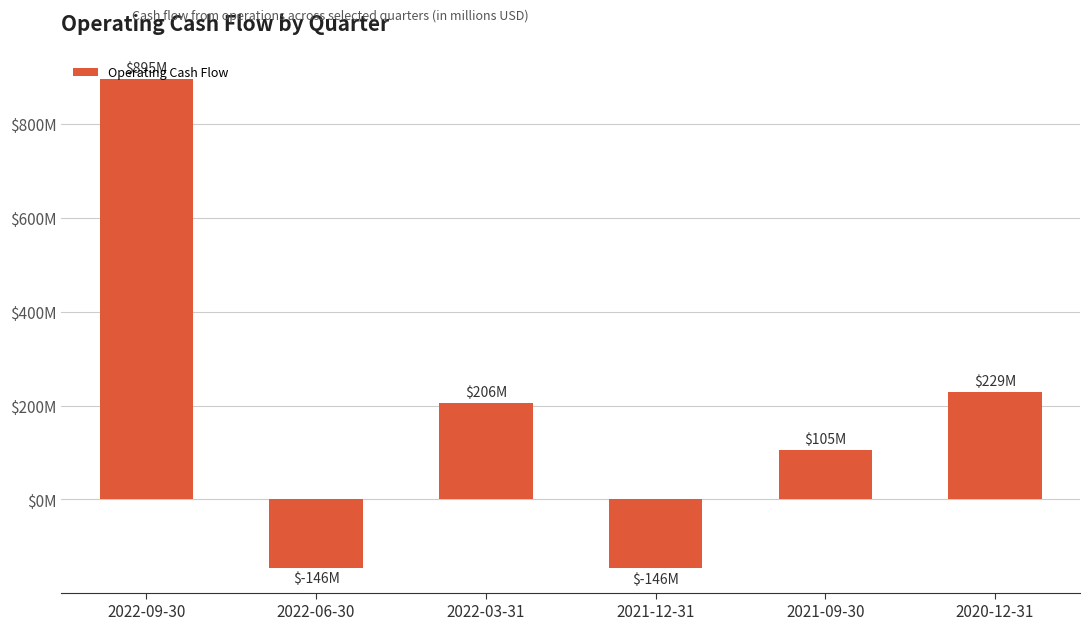

What is the difference between the values at 2020-12-31 and 2021-09-30?

124402000